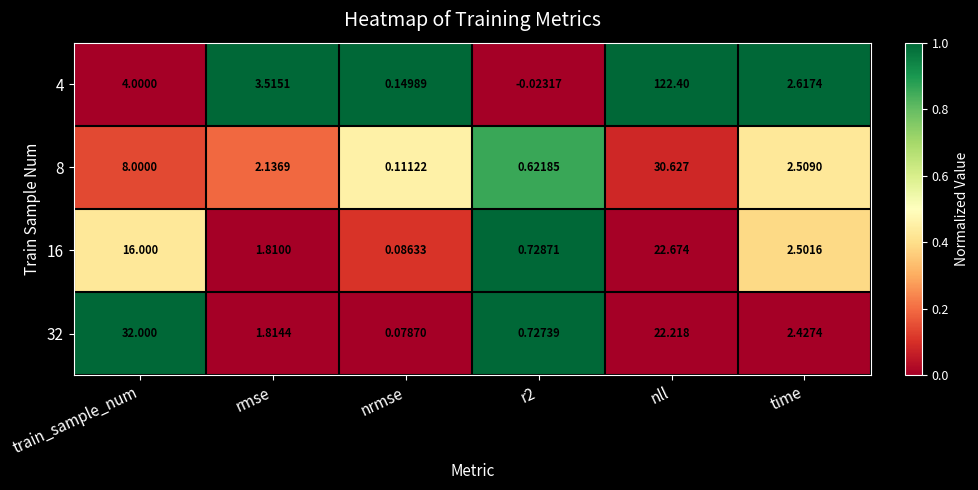

Where is 8 nearest to the value 15?

train_sample_num